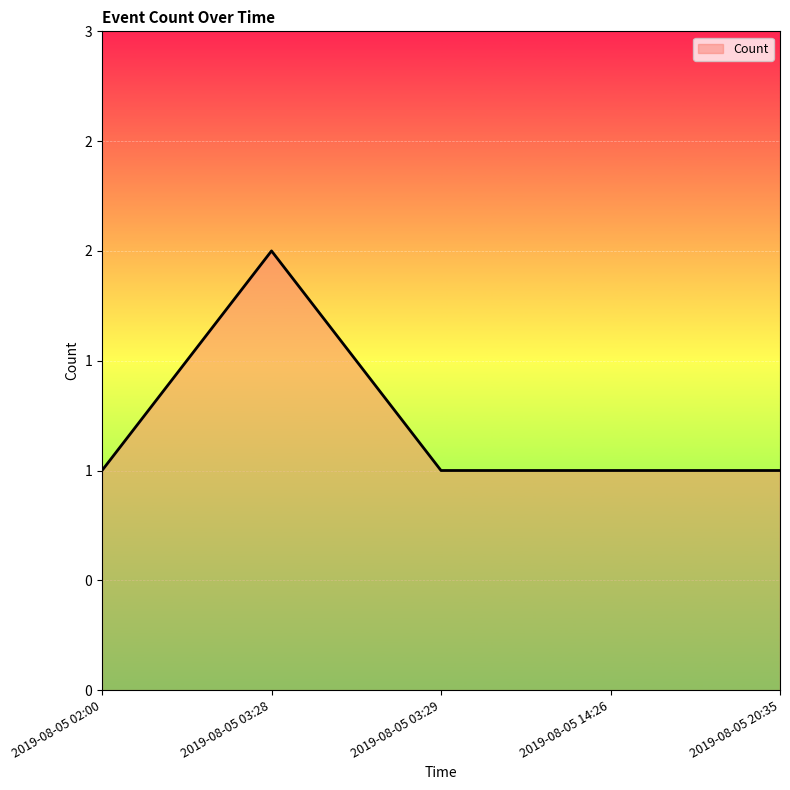

Is this an area chart (filled region under the line)?

Yes